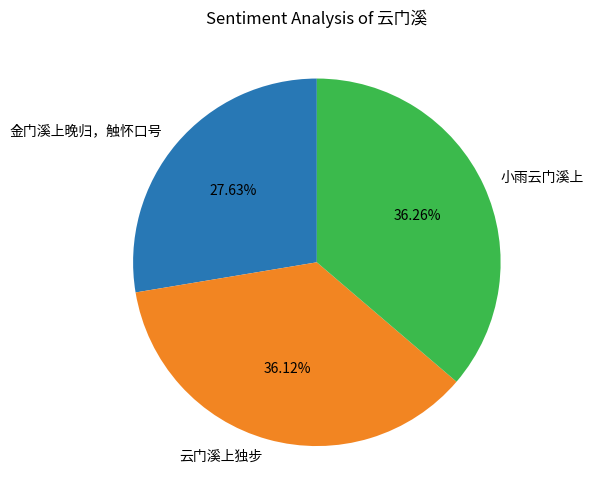

Which category has the smallest portion of the pie?

金门溪上晚归，触怀口号